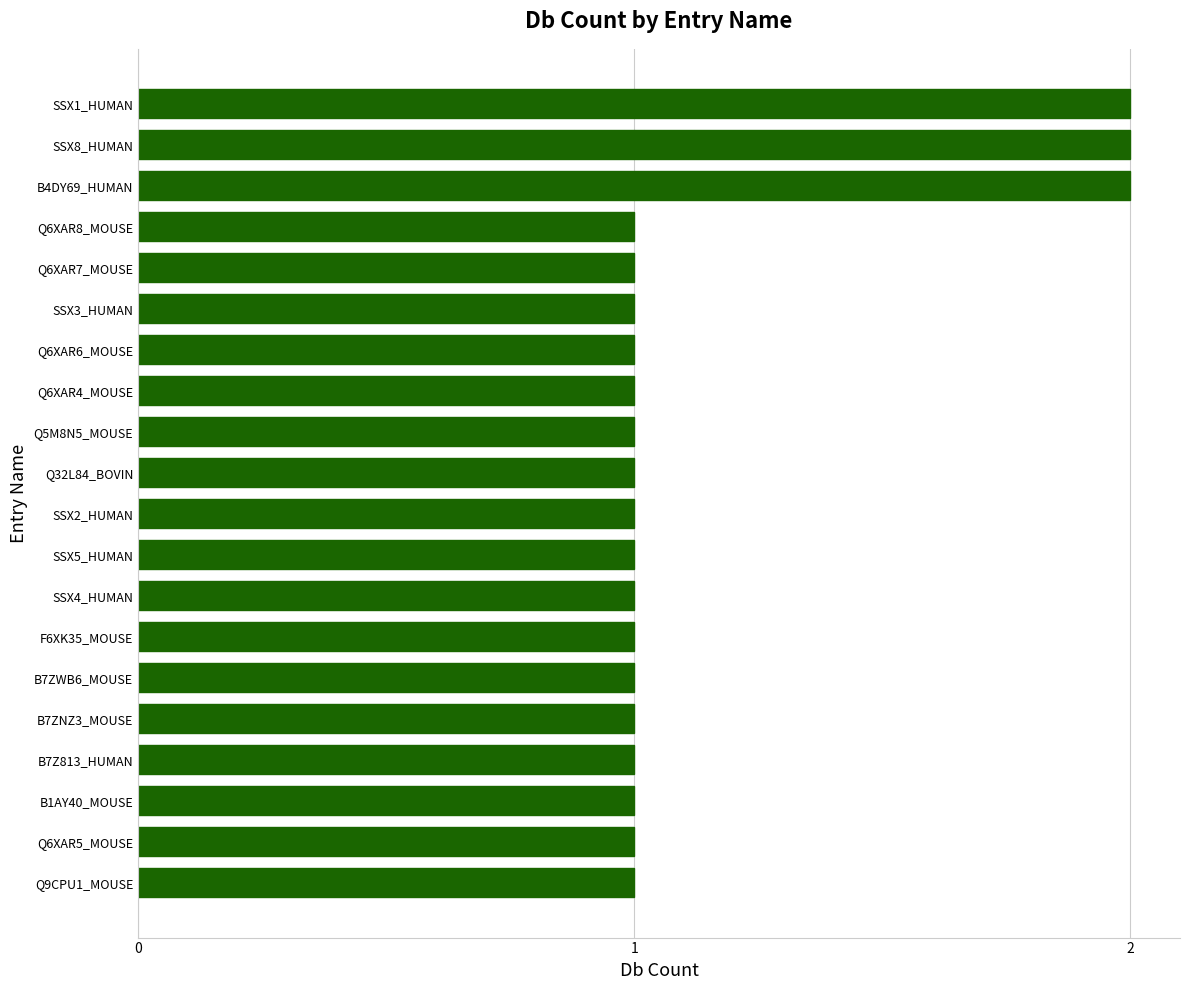

Reading top to bottom, extract all data points from this chart.

2	2	2	1	1	1	1	1	1	1	1	1	1	1	1	1	1	1	1	1